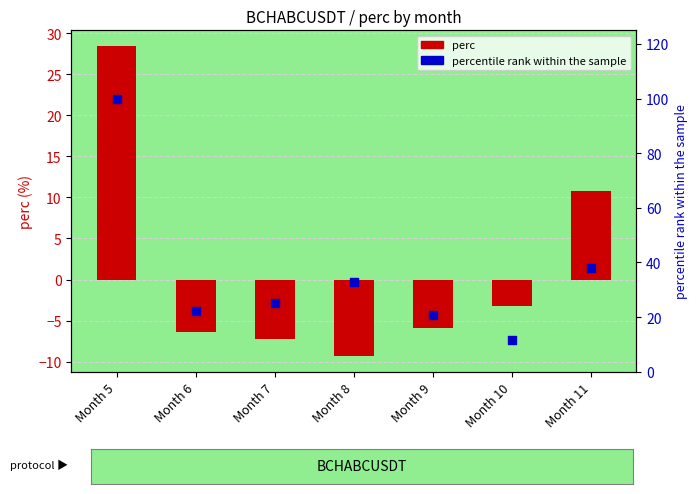

Which series has the widest spread of Y values?

percentile rank within the sample